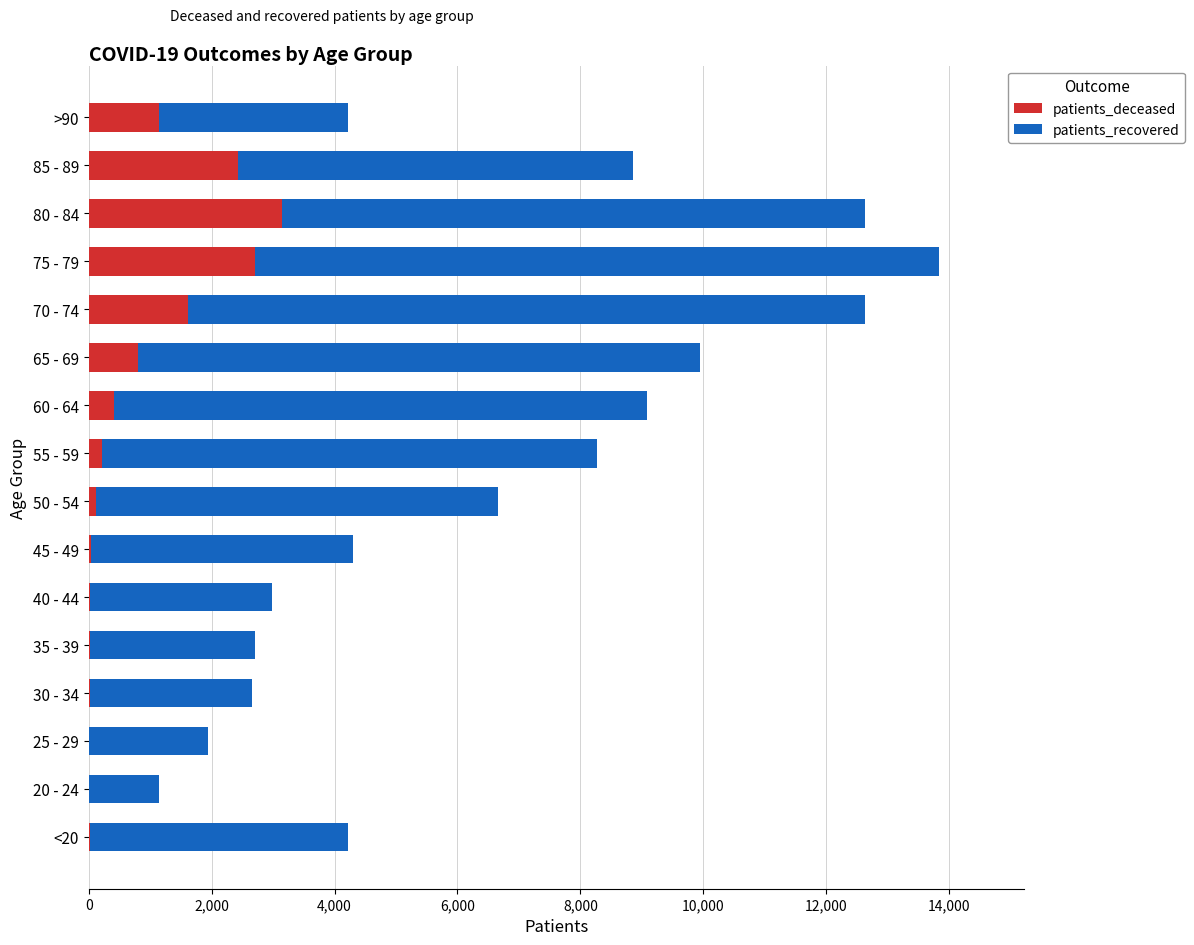

What is the maximum value for patients_deceased?

3141